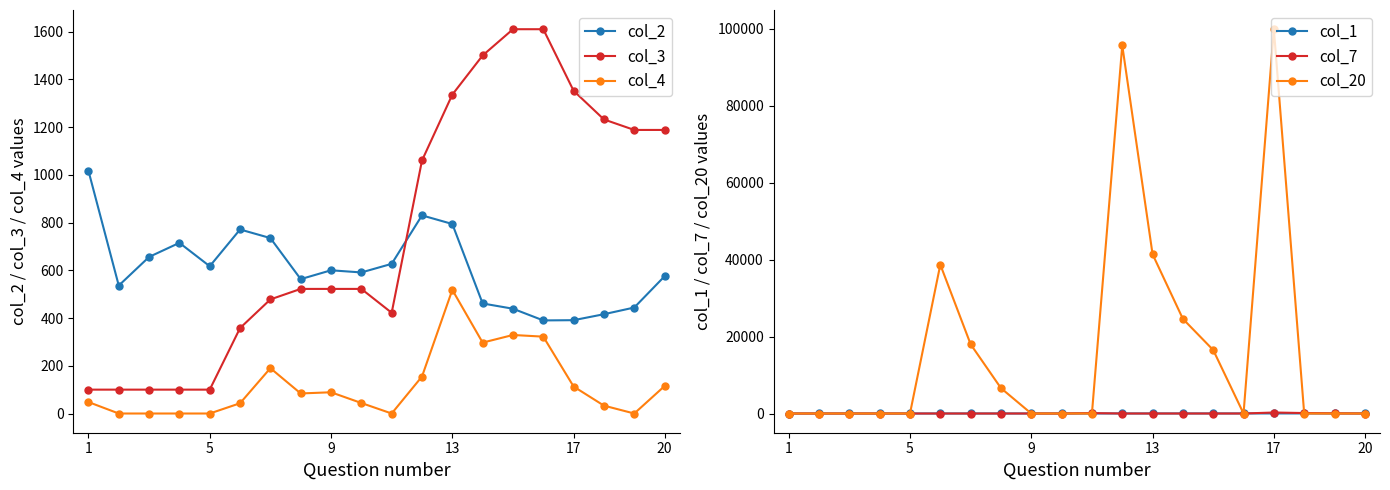

Which series ends up on top after the final intersection of col_7 and col_1?

col_1